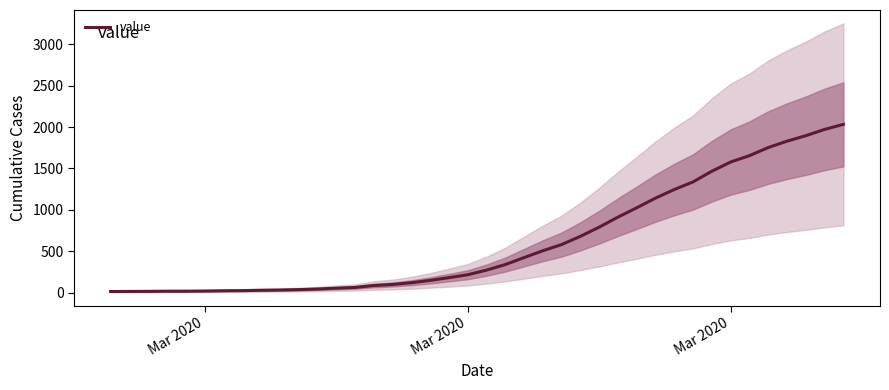

Is this an area chart (filled region under the line)?

No